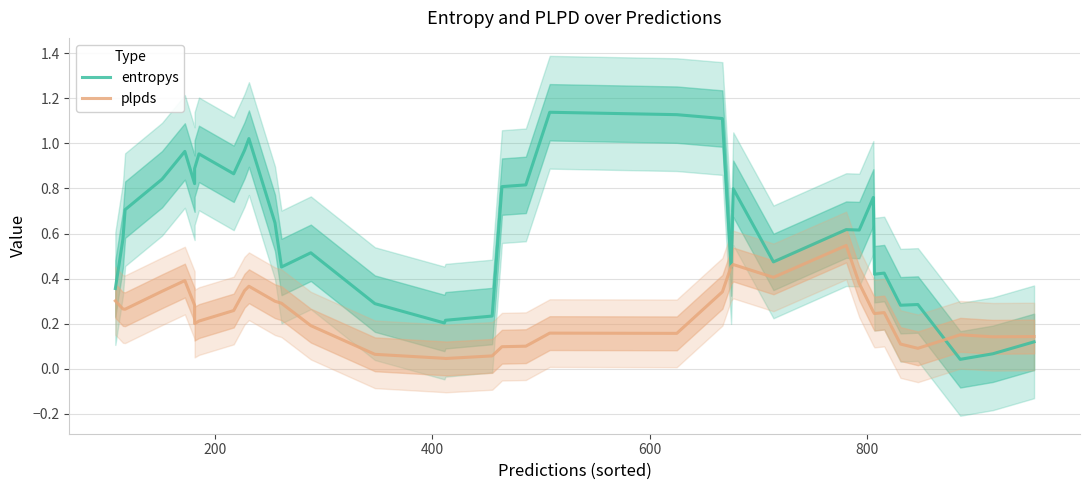

After their last crossing, which series has the higher values: plpds or entropys?

plpds